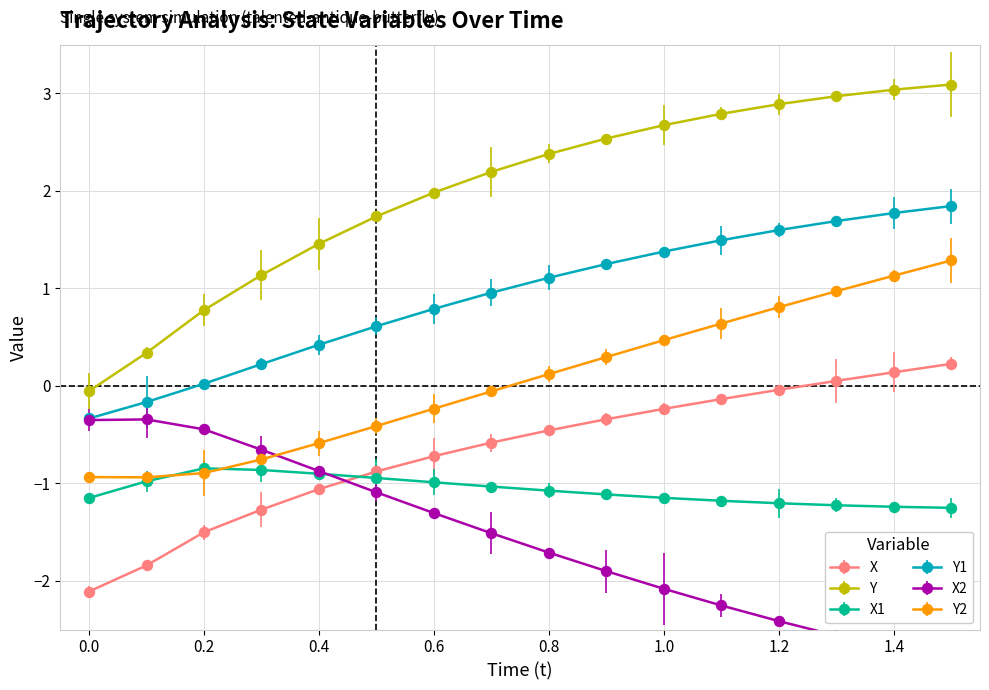

What is the spread (max minus min) of values at 0.1?

2.2